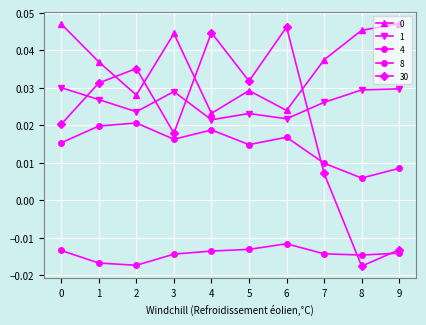

How many values in 30 are below zero?

2